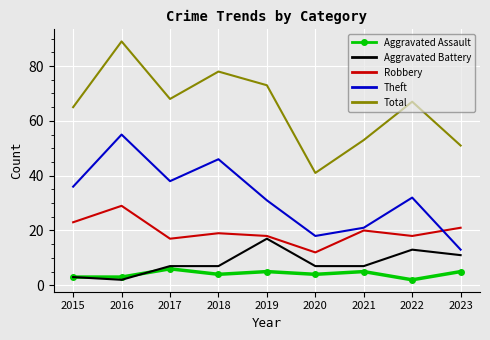

Between 2017 and 2020, which series saw the biggest shift?

Total